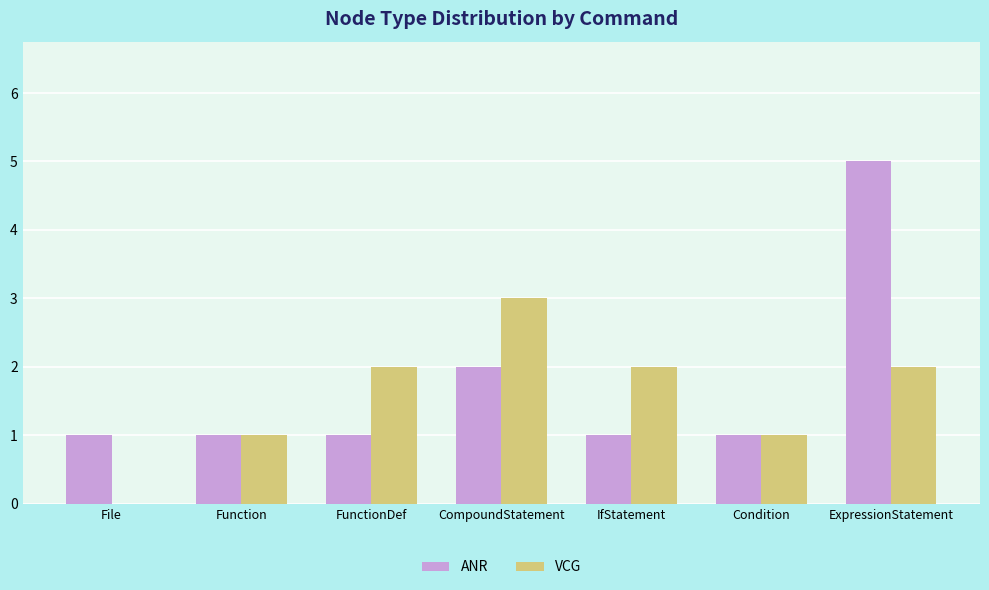

At which category does the chart reach its peak across all series?

ExpressionStatement